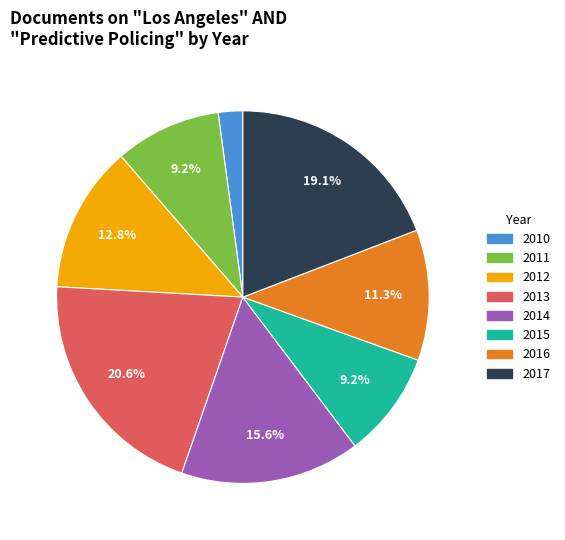

Is 2011 the majority of the pie?

No